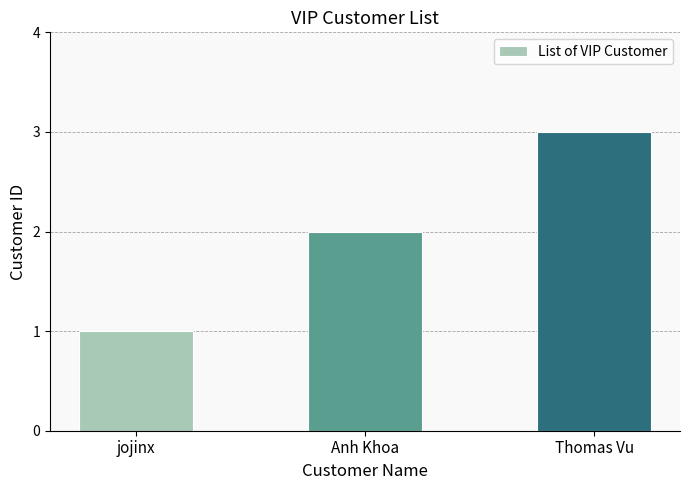

What is the ratio of the value at Thomas Vu to the value at jojinx?

3.0